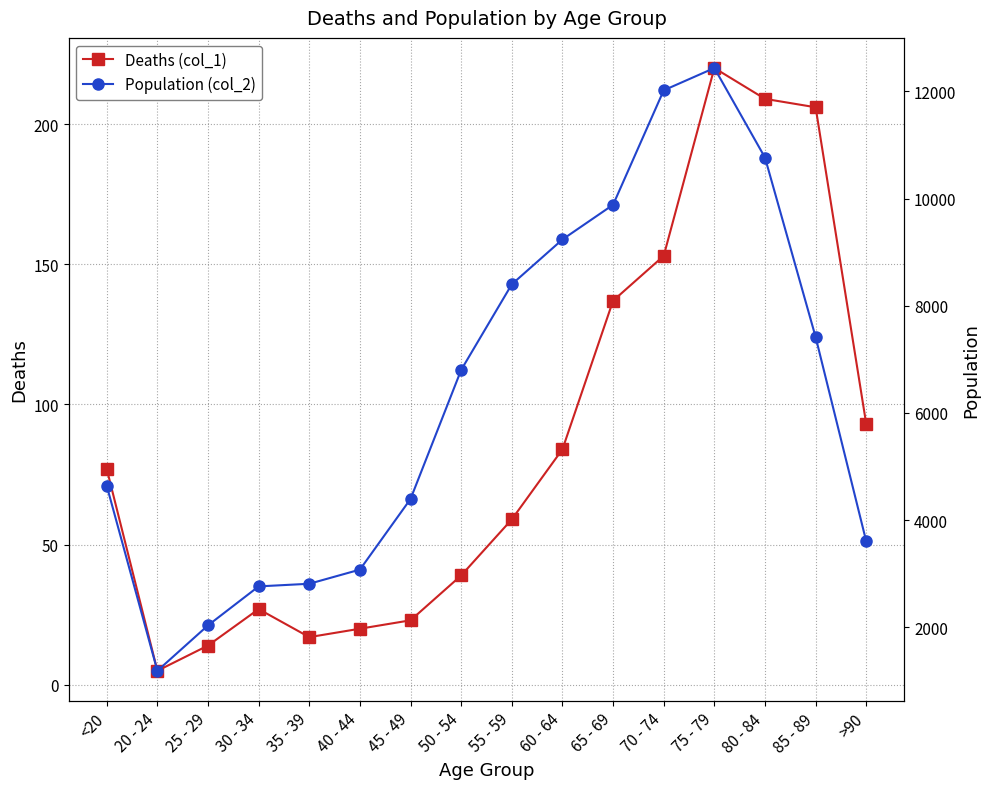

Between 55 - 59 and >90, which is larger?

>90